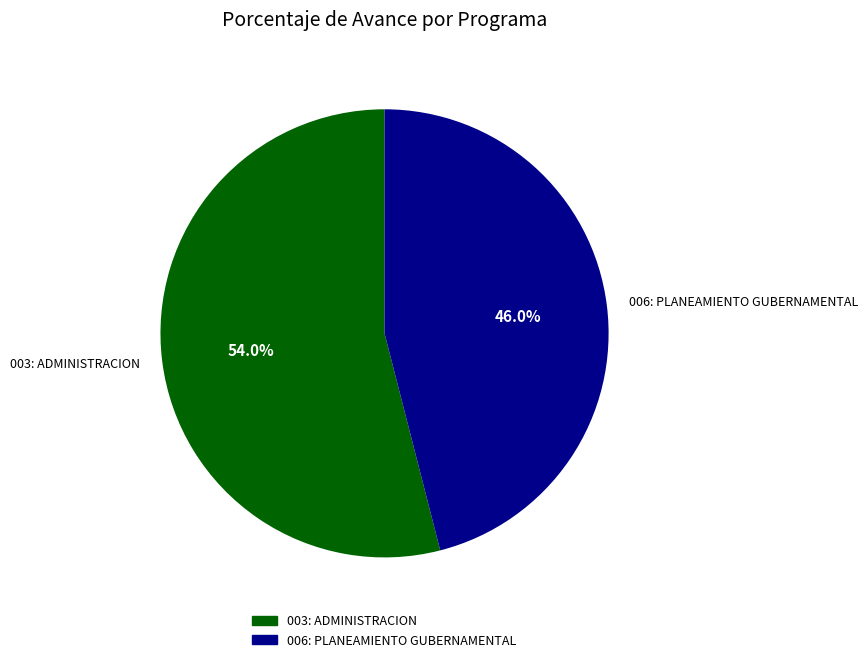

To the nearest percent, what is the combined percentage of 006: PLANEAMIENTO GUBERNAMENTAL and 003: ADMINISTRACION?

100%